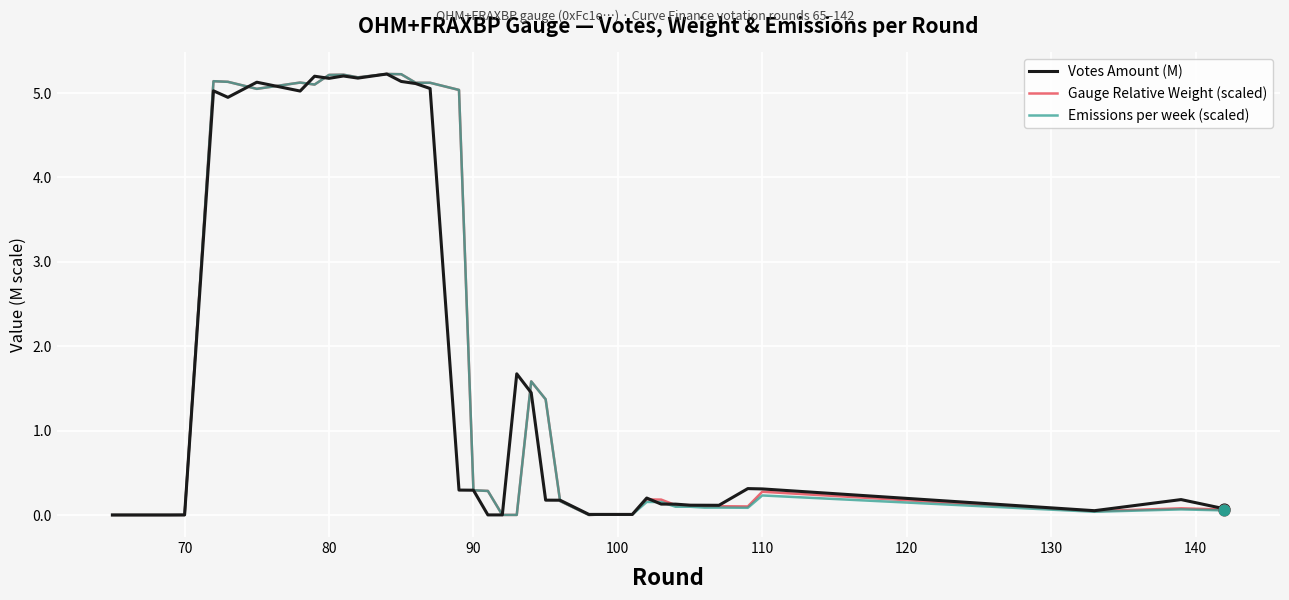

What is the maximum value shown in the chart?

5.2